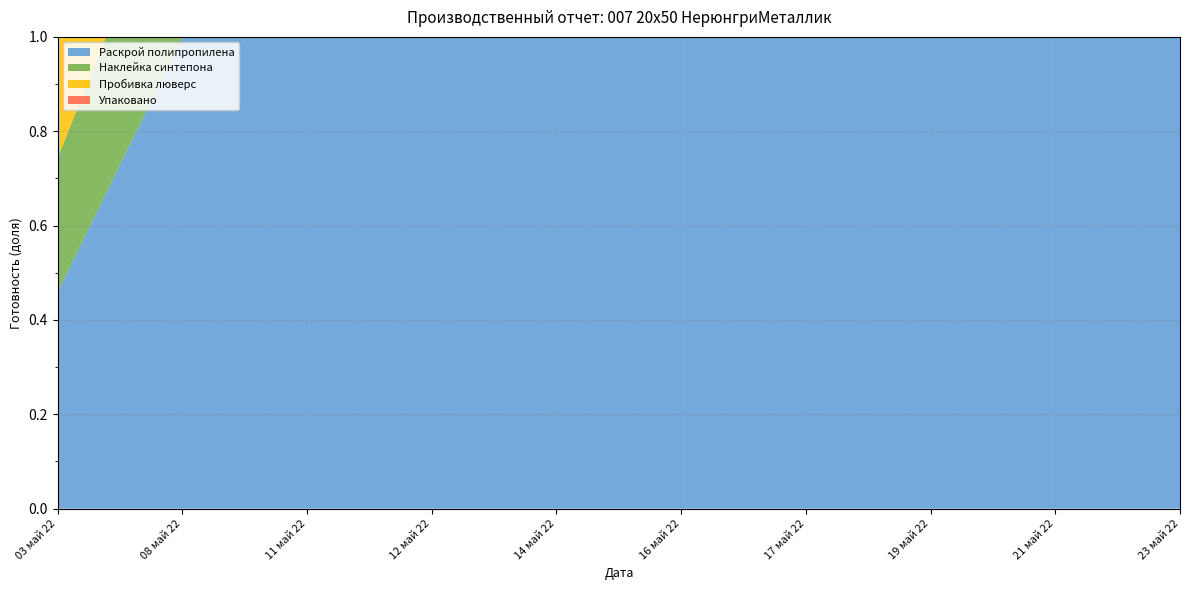

Reading right to left, what are all the values shown in this chart?

Раскрой полипропилена: 1.0	1.0	1.0	1.0	1.0	1.0	1.0	1.0	1.0	0.5
Наклейка синтепона: 1.0	1.0	0.9	0.8	0.7	0.7	0.6	0.5	0.4	0.3
Пробивка люверс: 1.0	1.0	0.9	0.8	0.7	0.7	0.6	0.5	0.4	0.3
Упаковано: 1.0	0.4	0.4	0.4	0.4	0.1	0.1	0.1	0.1	0.1